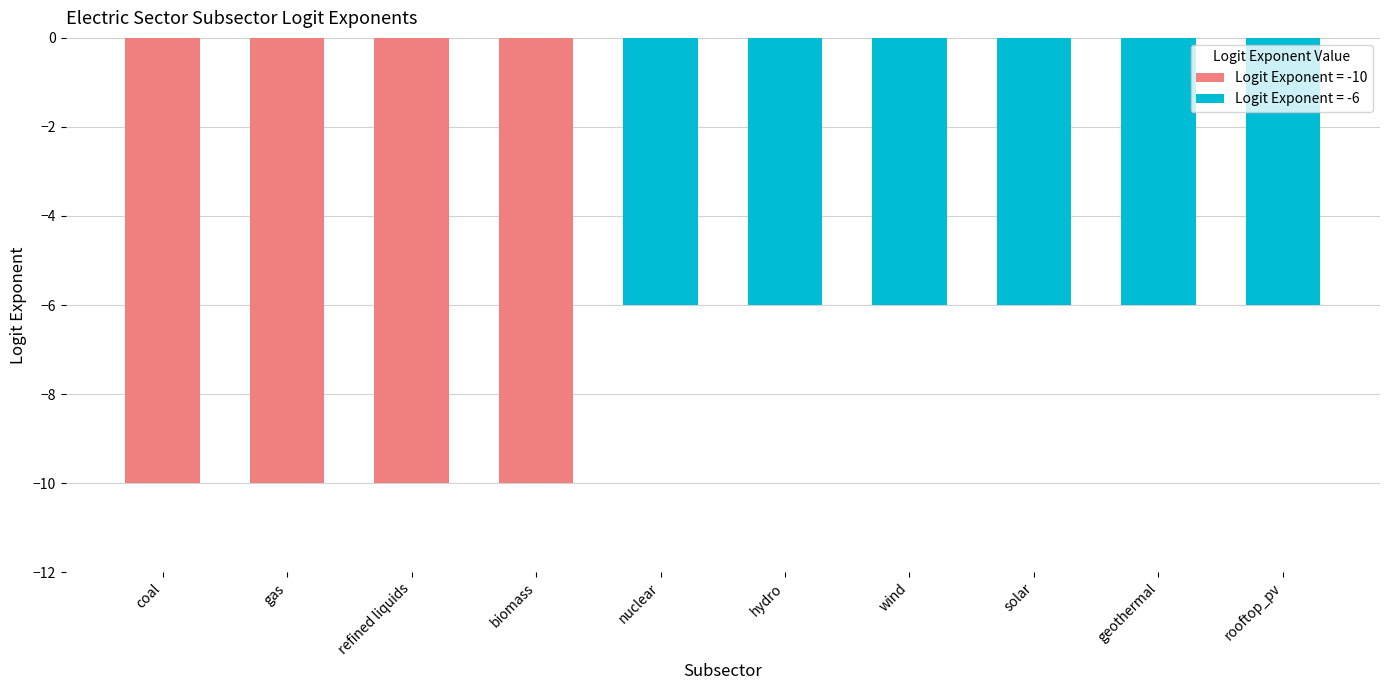

Are the bars grouped side by side (vs. stacked)?

No